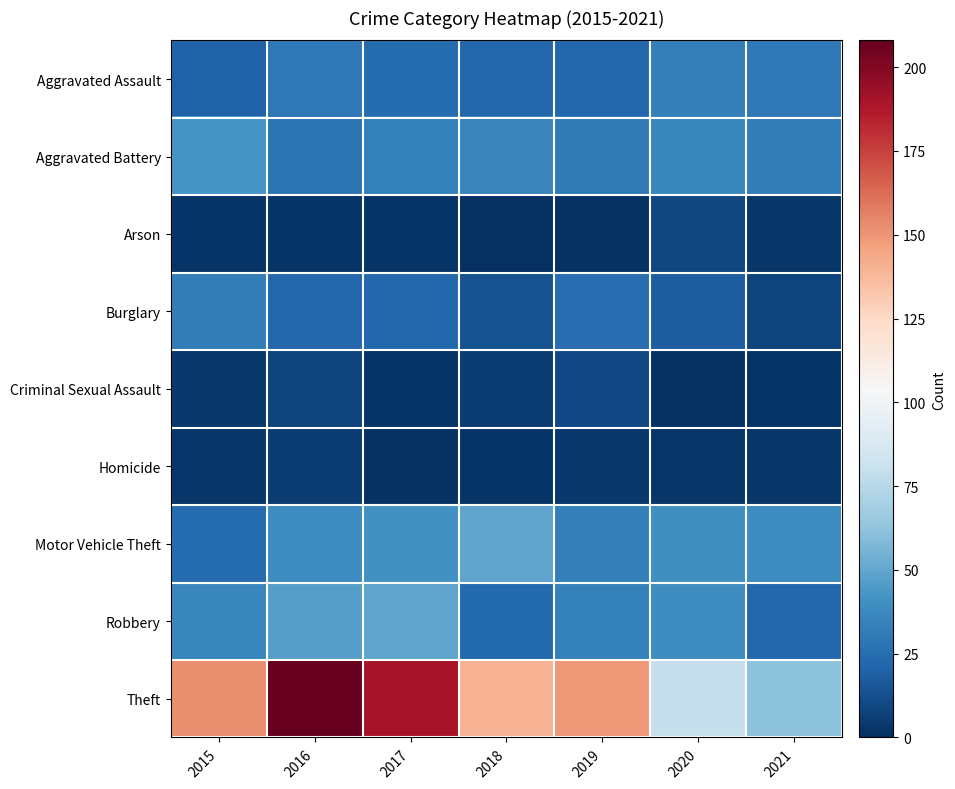

At which category is the sum across all series the highest?

2016